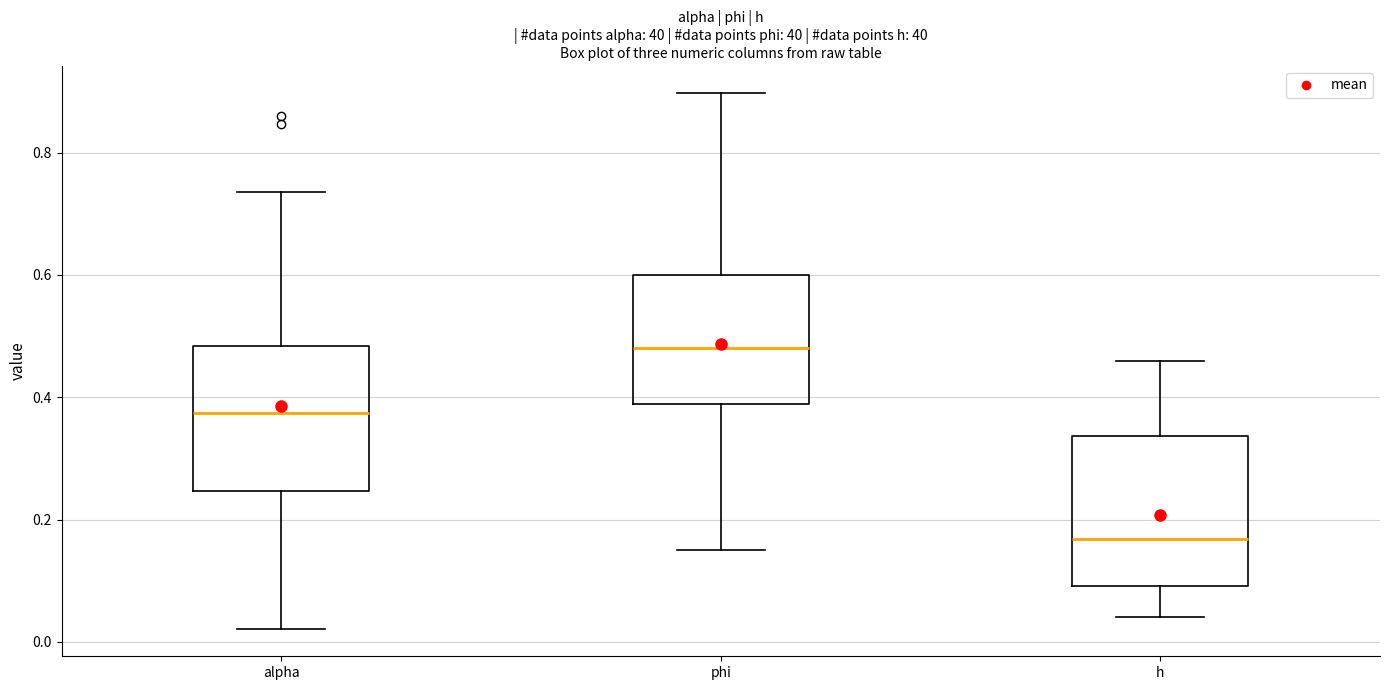

Which box's median line is the lowest?

h